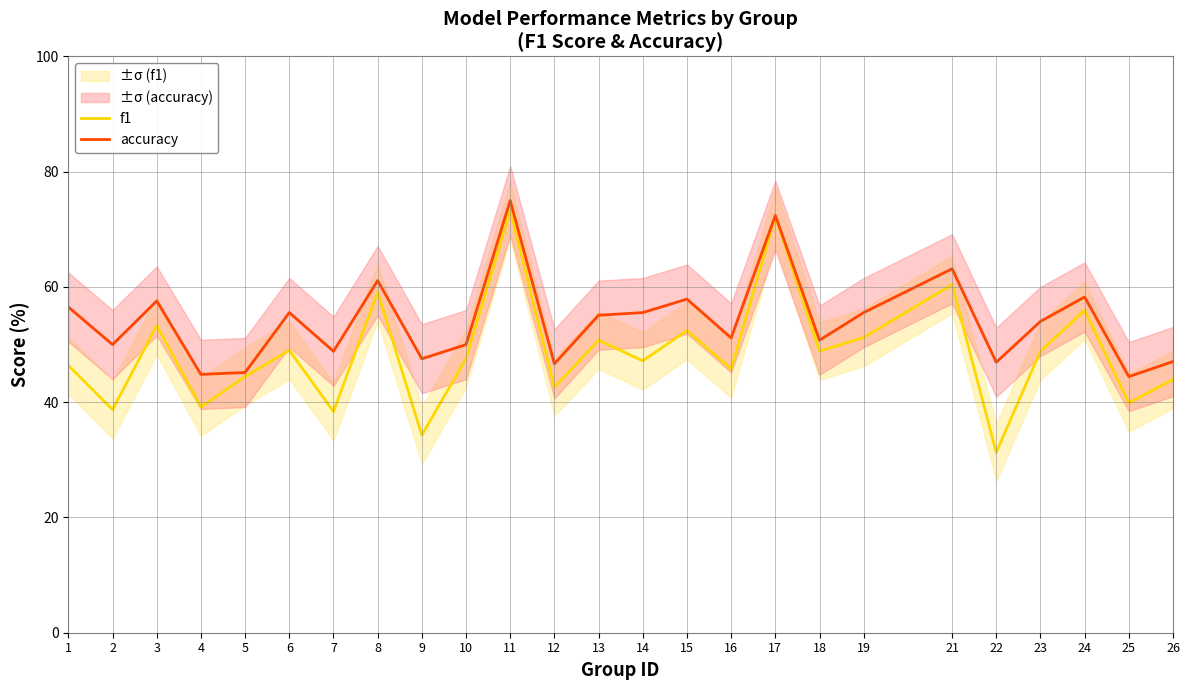

What are all the series names shown in the legend?

f1, accuracy